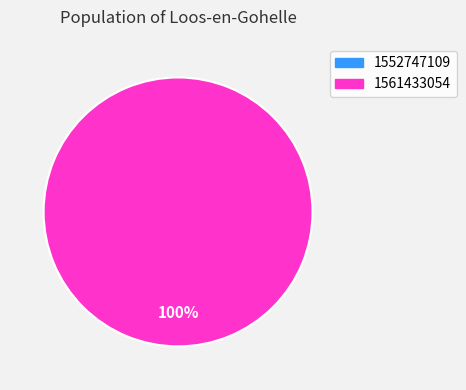

To the nearest percent, what is the difference between the largest and smallest slice percentages?

100%